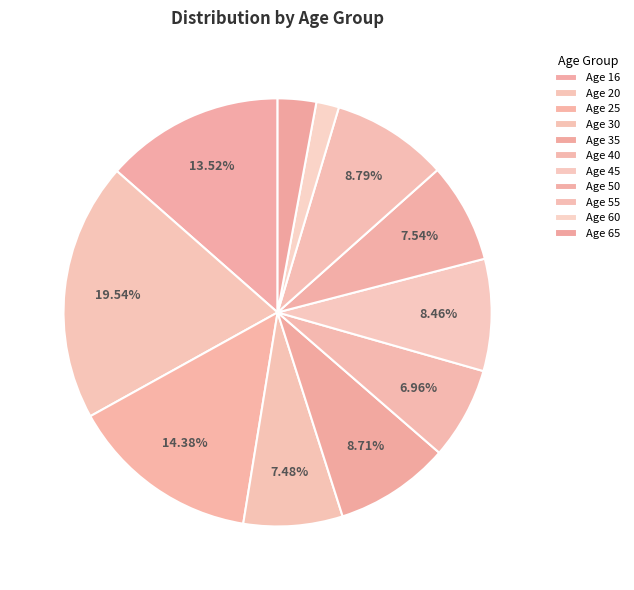

To the nearest percent, what is the average slice percentage?

9%